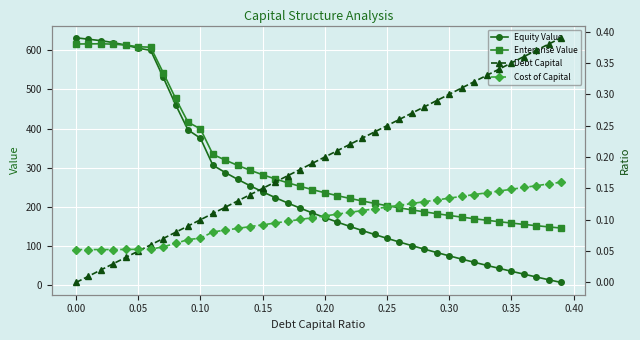

Which series has the largest range (max minus min)?

Equity Value